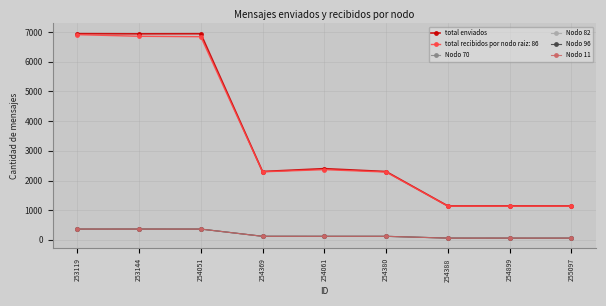

Is it true that Nodo 96 equals 364 at 253119?

True